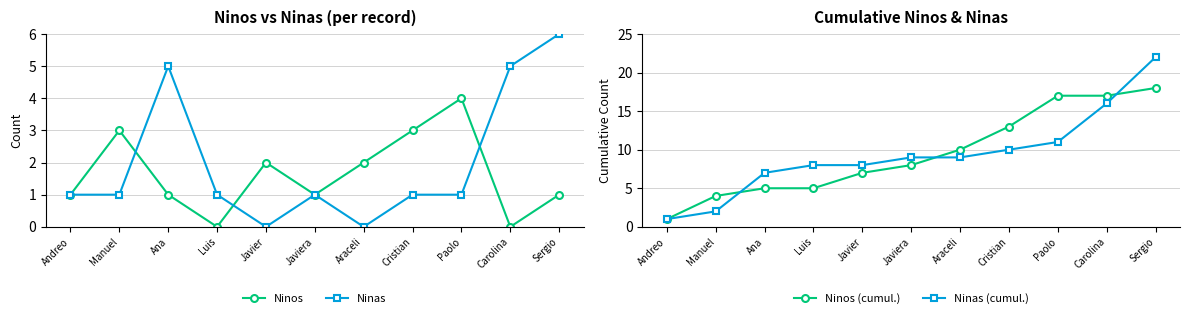

True or false: Ninos (cumul.) and Ninos intersect in this chart.

False